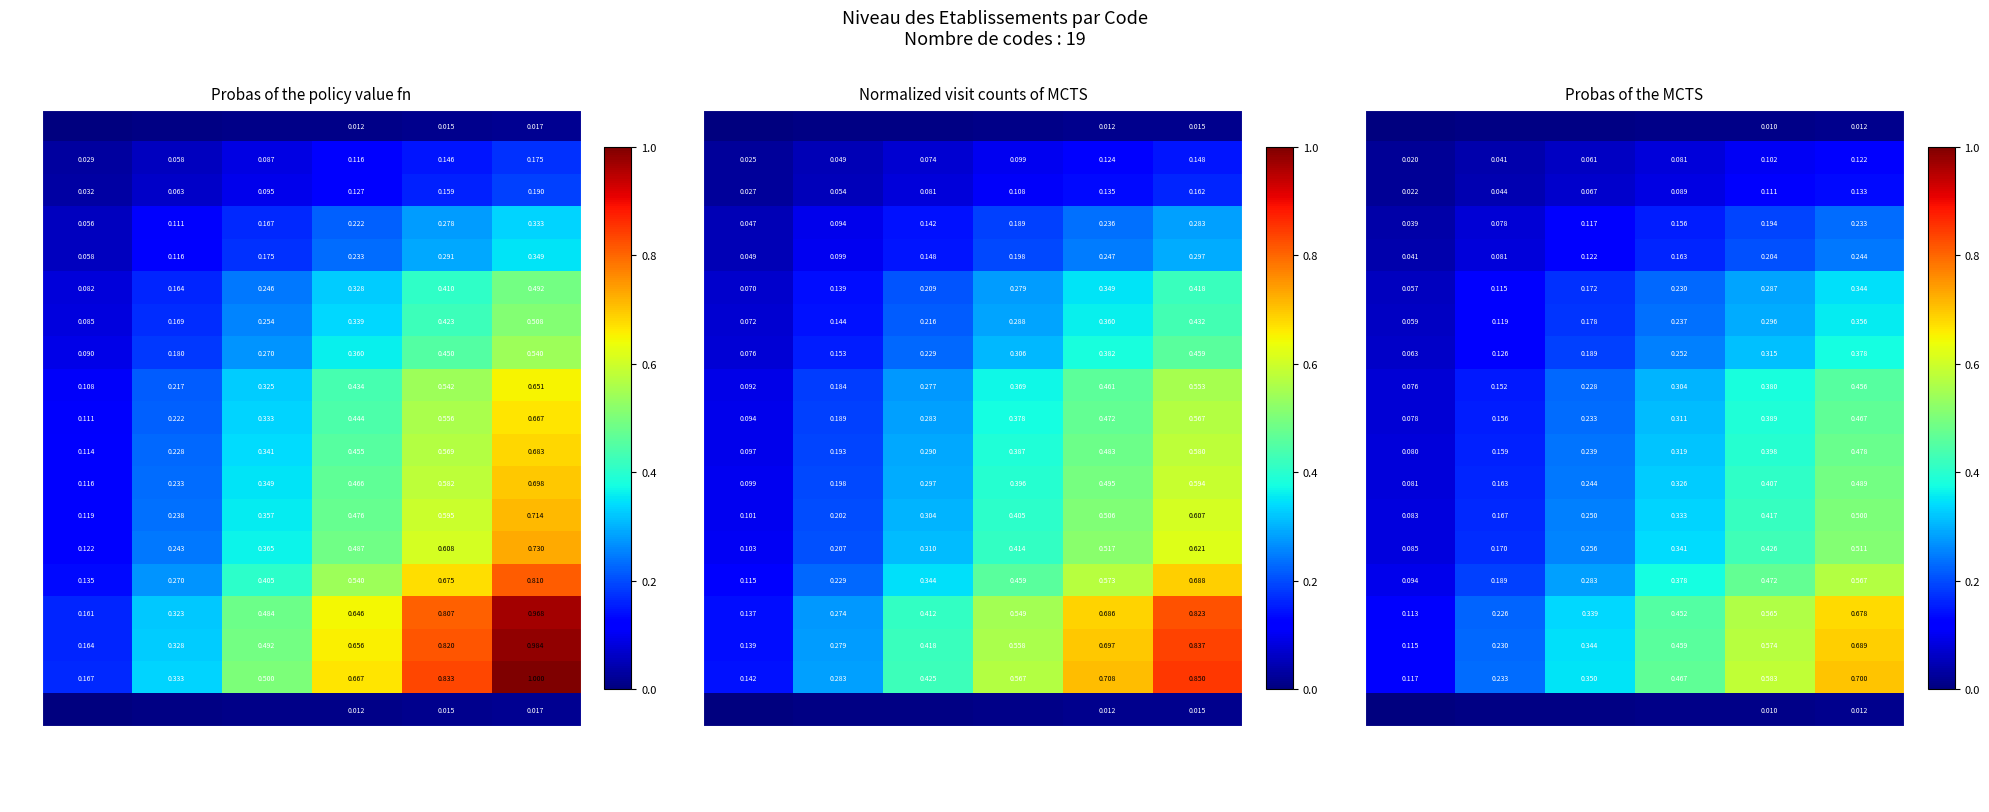

What is the lowest value of the 6300 series?

0.1